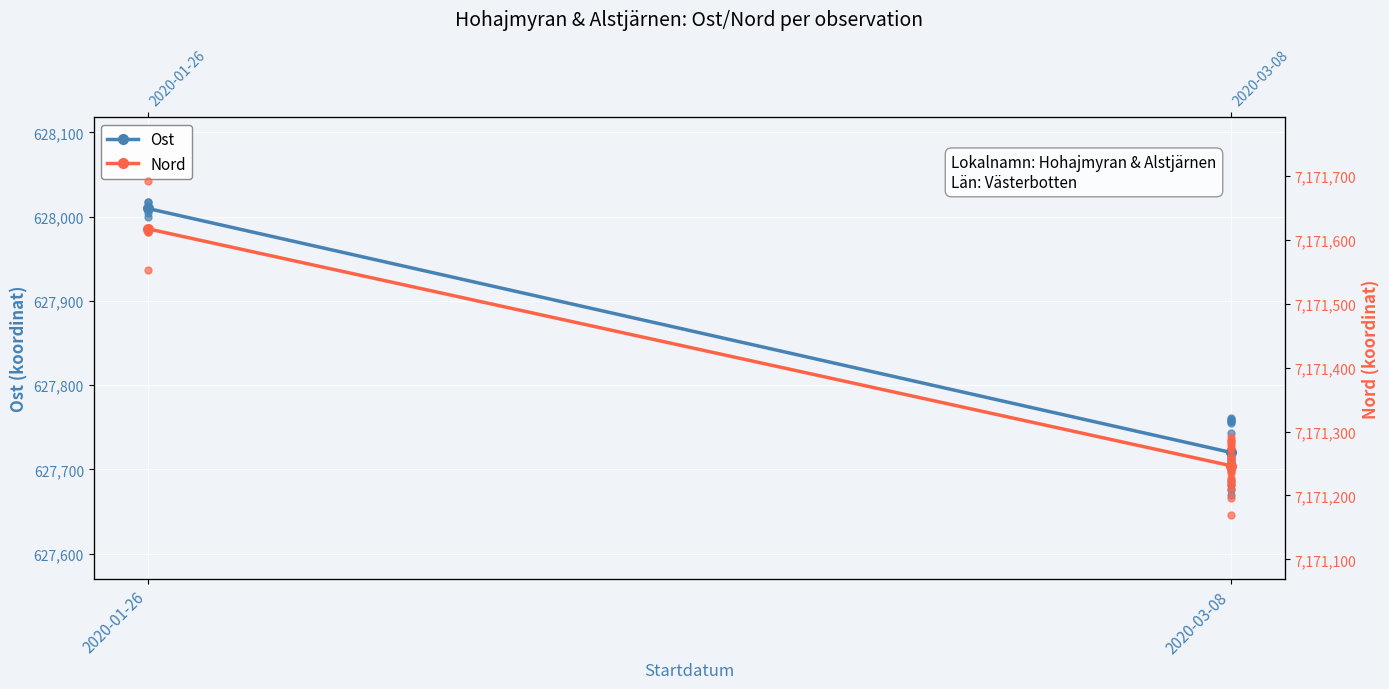

The value of Ost at 2020-03-08 is 888218.6. True or false?

False